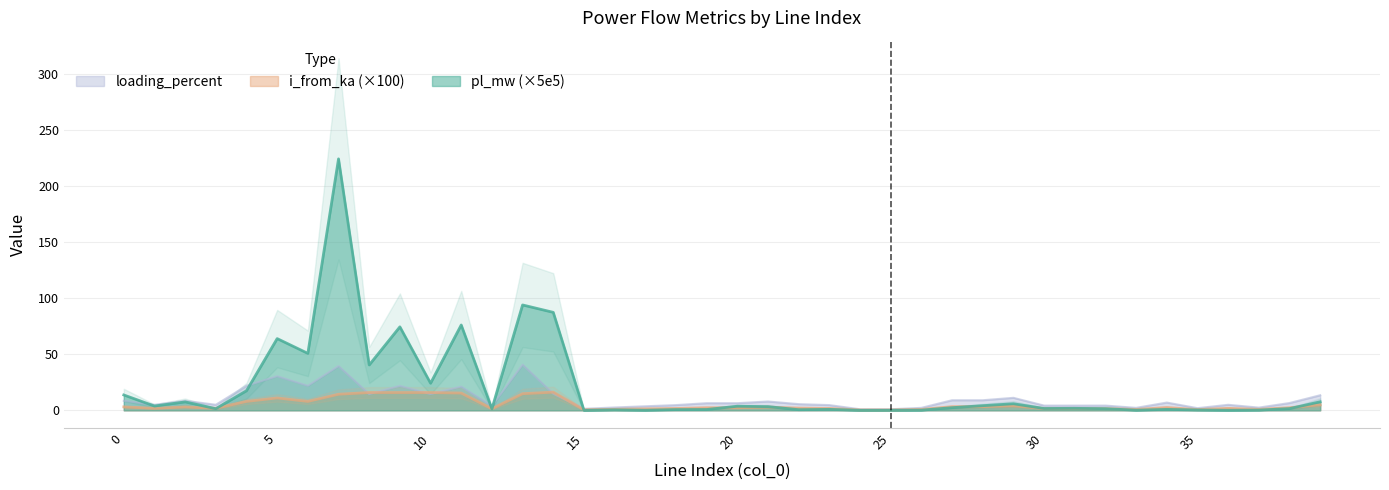

What is the difference between the i_from_ka values at 15 and 26?

0.3